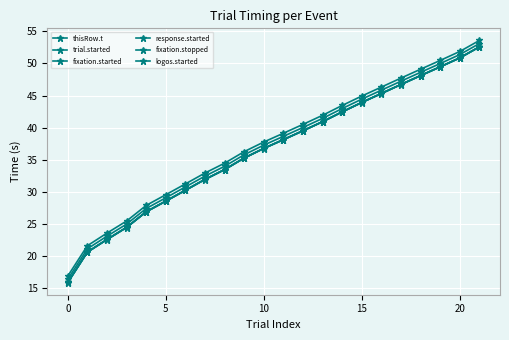

Is this an area chart (filled region under the line)?

No